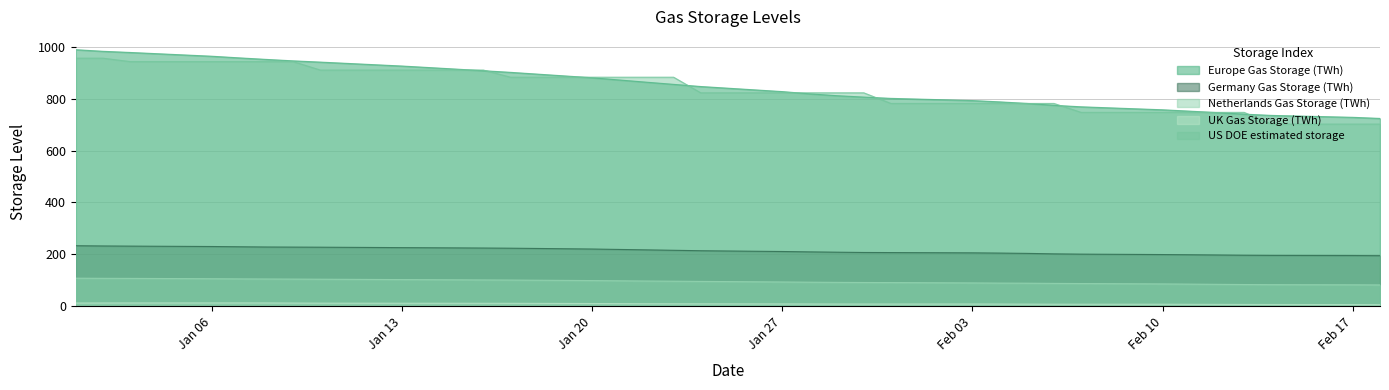

How many values in the Netherlands Gas Storage (TWh) series are below 95?

17